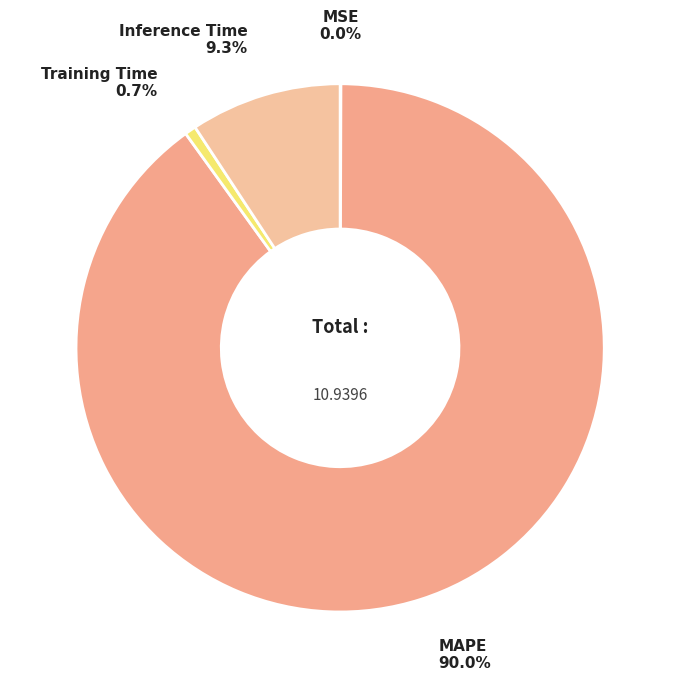

What is the majority slice?

MAPE